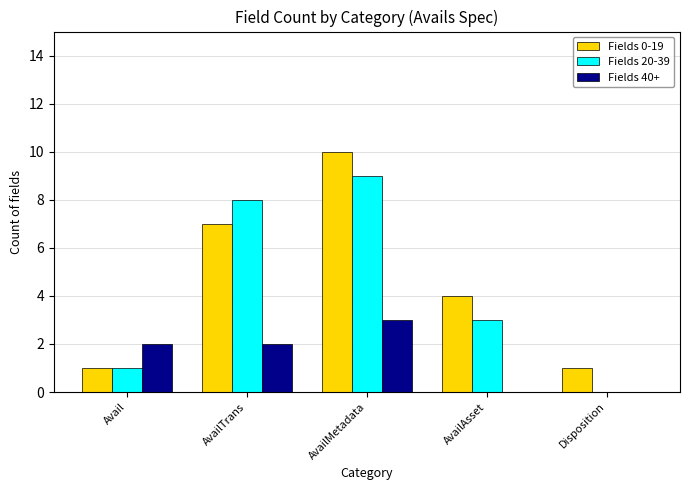

Reading left to right, transcribe all the data shown in this chart.

Fields 0-19: Avail=1	AvailTrans=7	AvailMetadata=10	AvailAsset=4	Disposition=1
Fields 20-39: Avail=1	AvailTrans=8	AvailMetadata=9	AvailAsset=3	Disposition=0
Fields 40+: Avail=2	AvailTrans=2	AvailMetadata=3	AvailAsset=0	Disposition=0